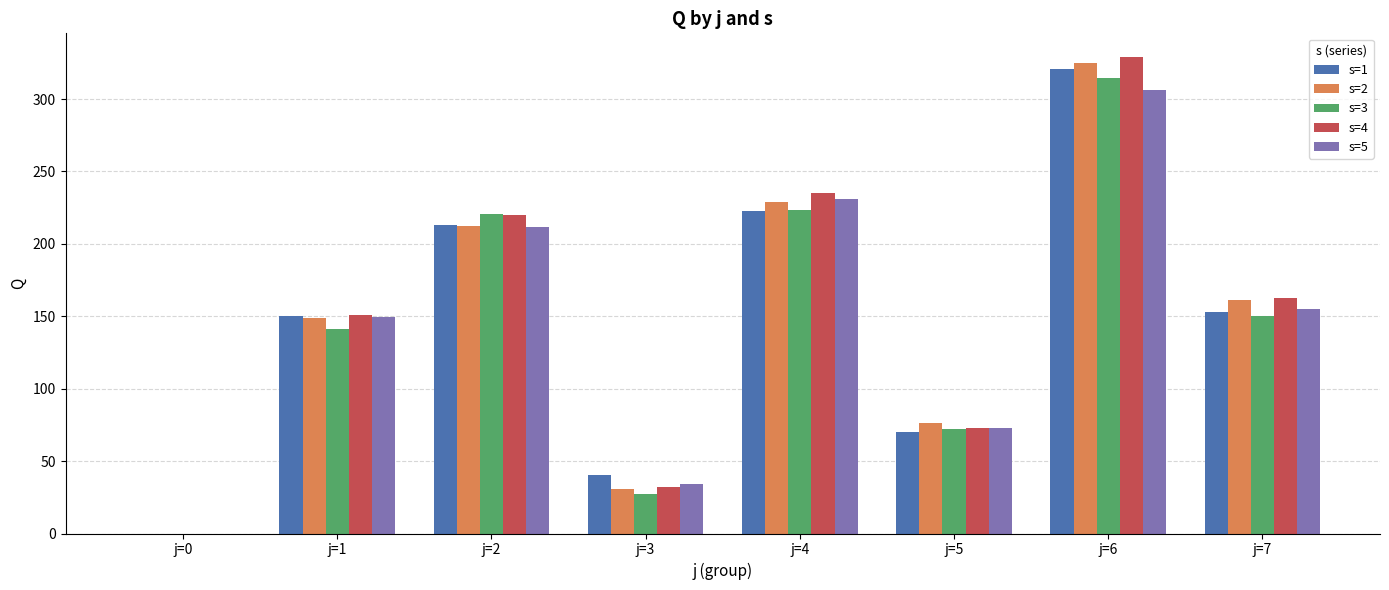

At which category does the chart reach its peak across all series?

j=6